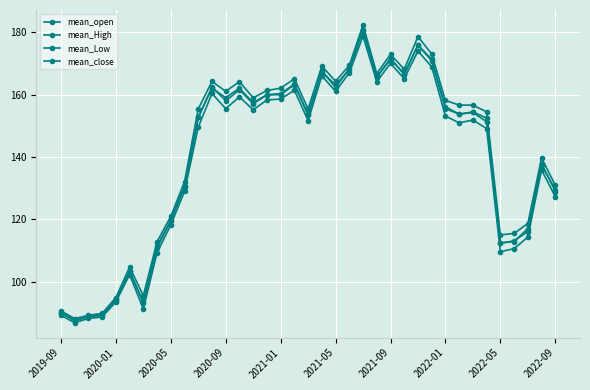

True or false: mean_Low has more than 0 interior local peaks.

True